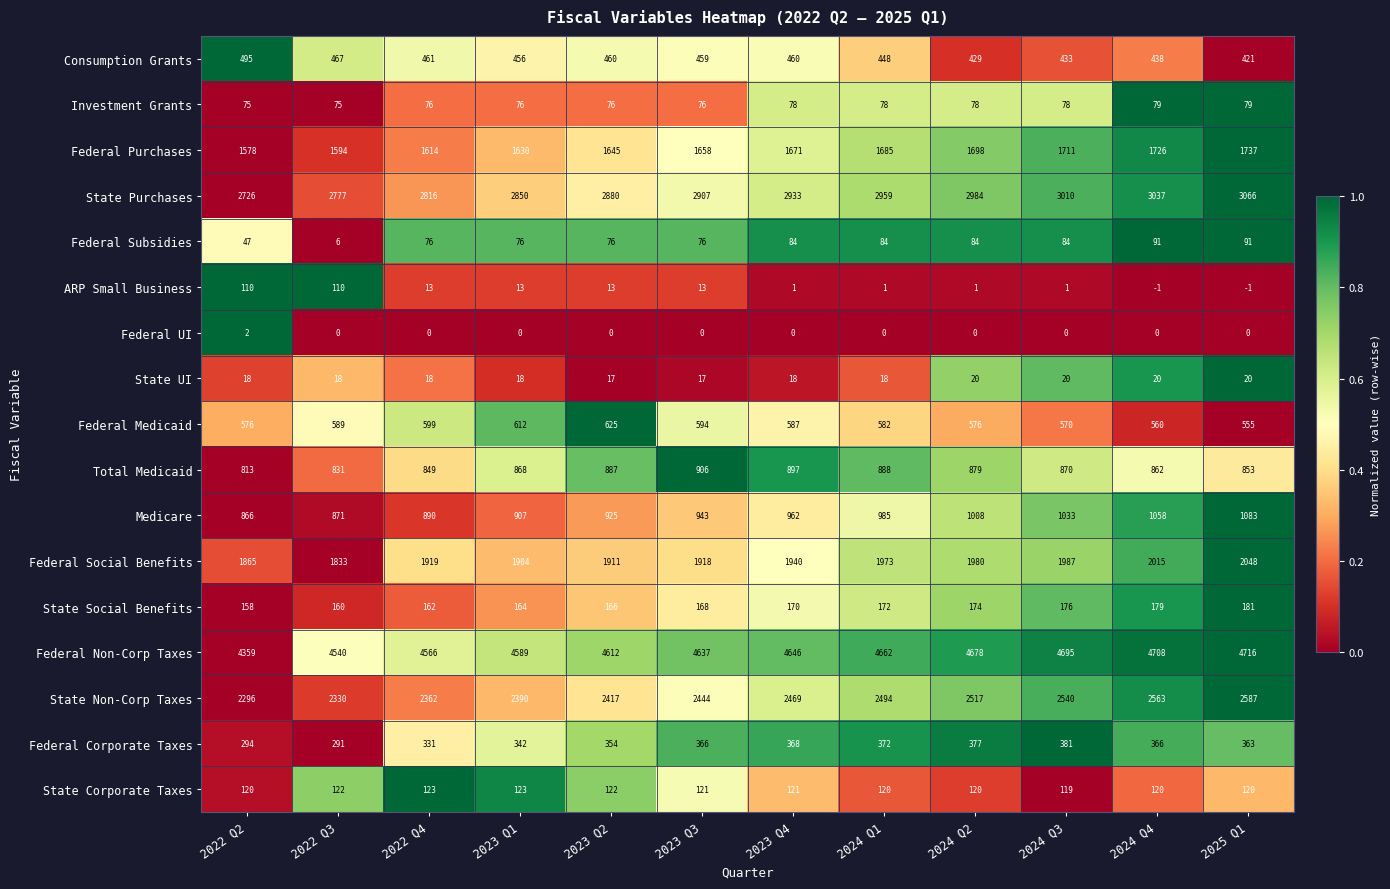

What is the greatest value displayed?

4716